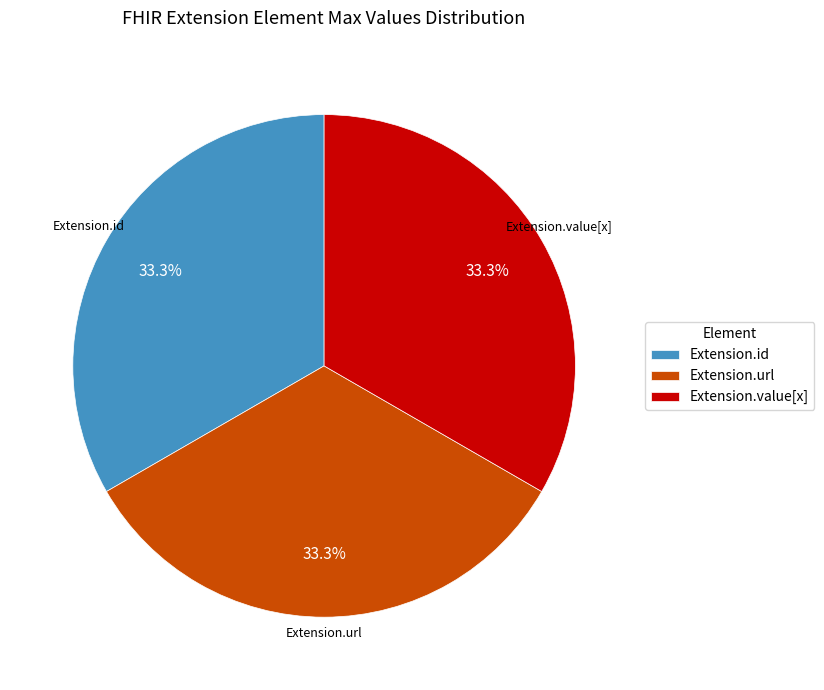

Is it true that Extension.id is 7% of the pie?

False